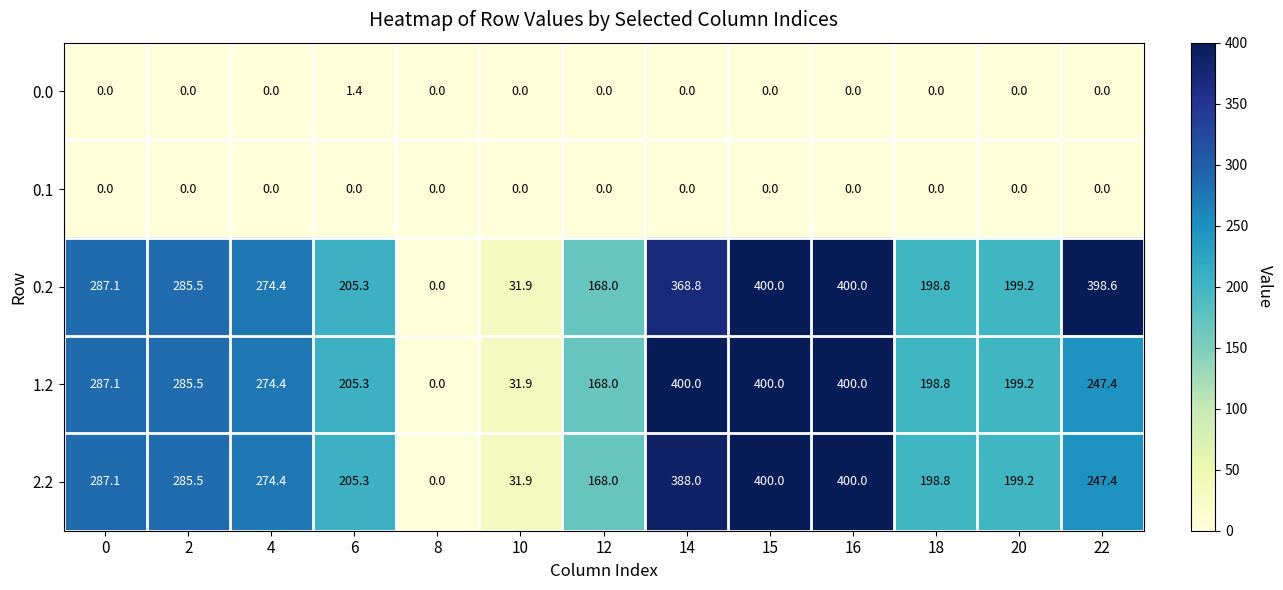

True or false: 2.2 has a value of 0.0 at 8.

True